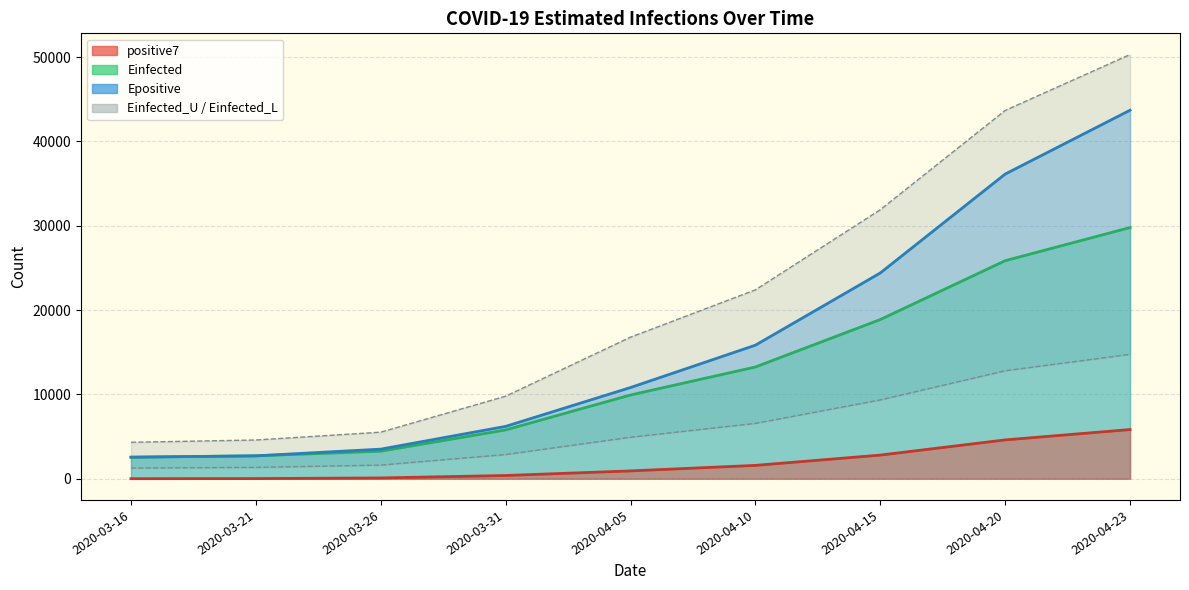

At how many categories does at least one series exceed 31649?

3